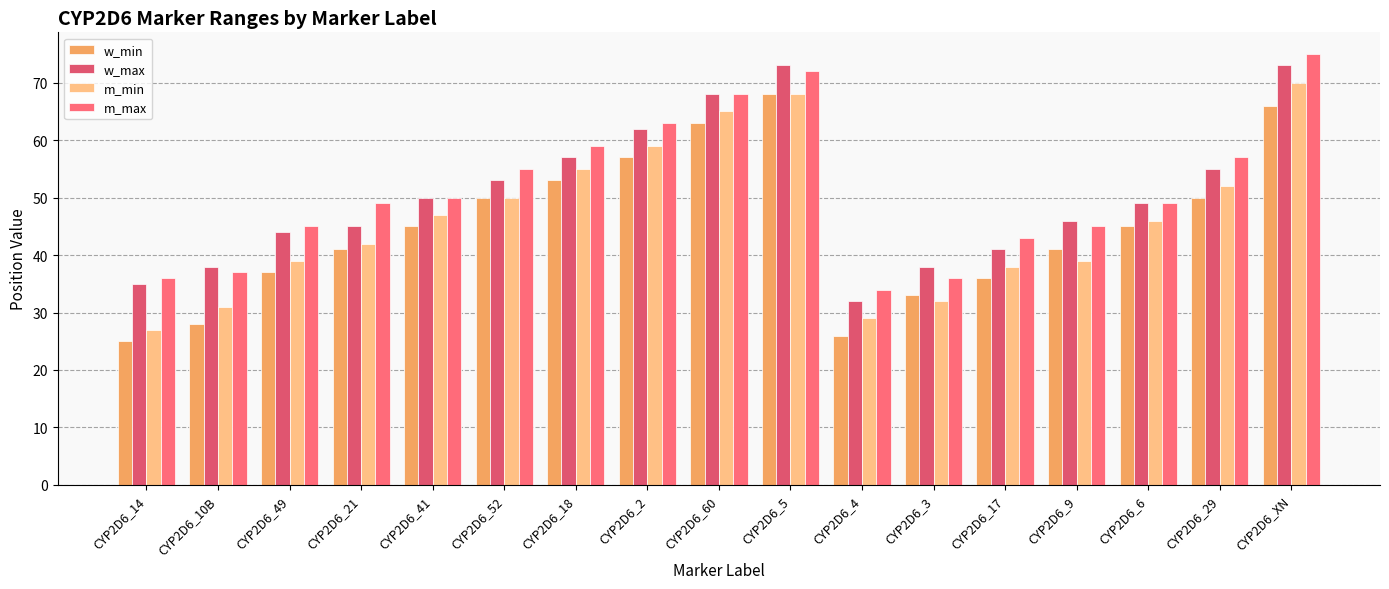

Between CYP2D6_18 and CYP2D6_52, which is larger?

CYP2D6_18